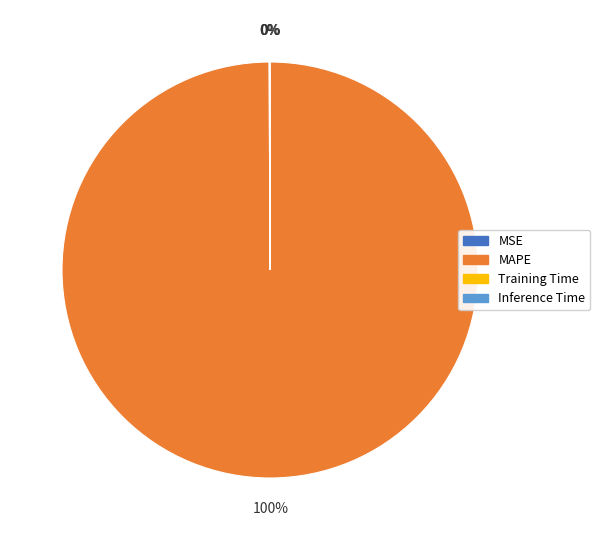

Which category accounts for the majority?

MAPE